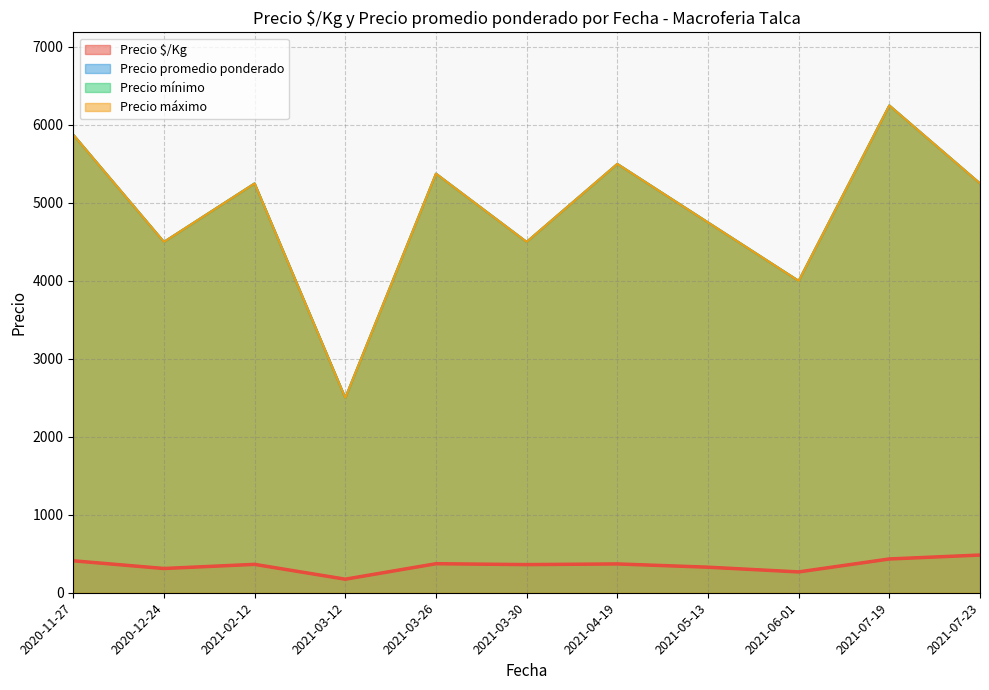

How many lines are shown in the chart?

4